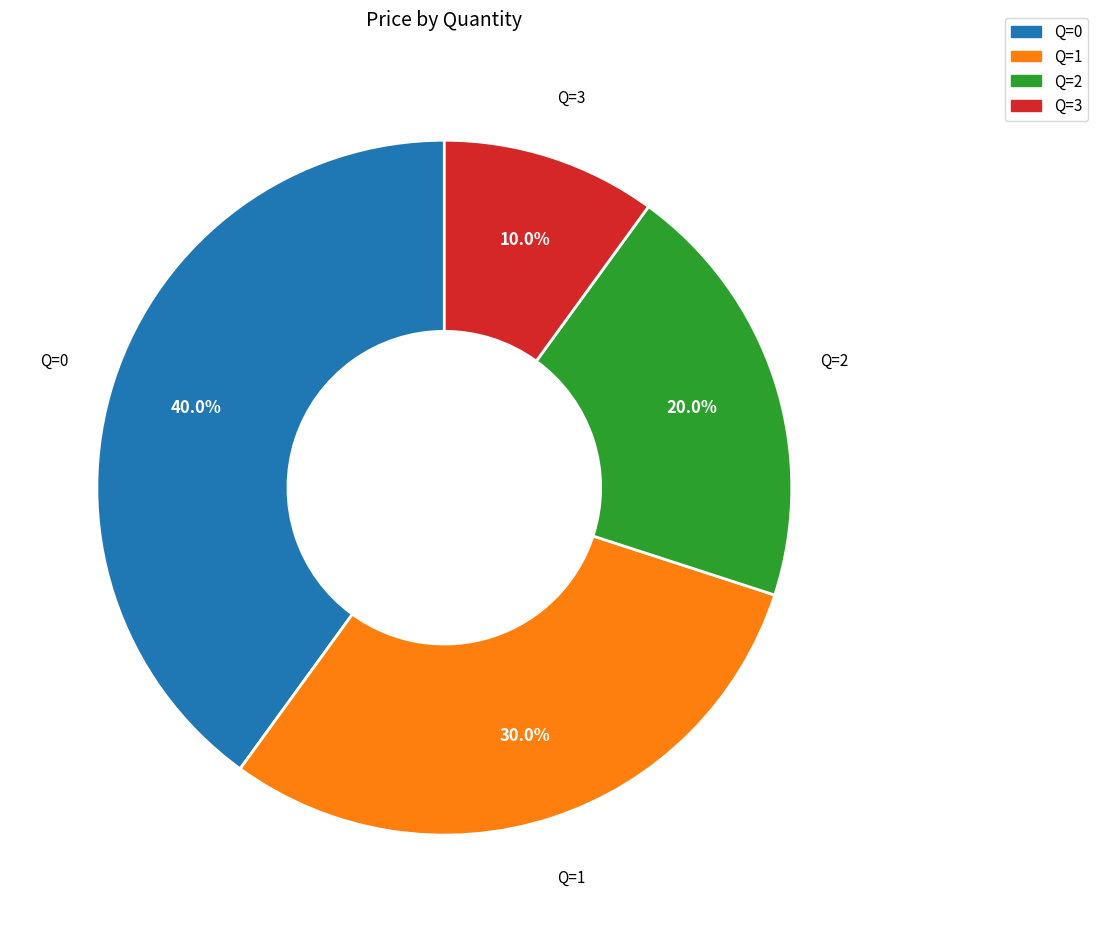

To the nearest percent, what is the average slice percentage?

25%